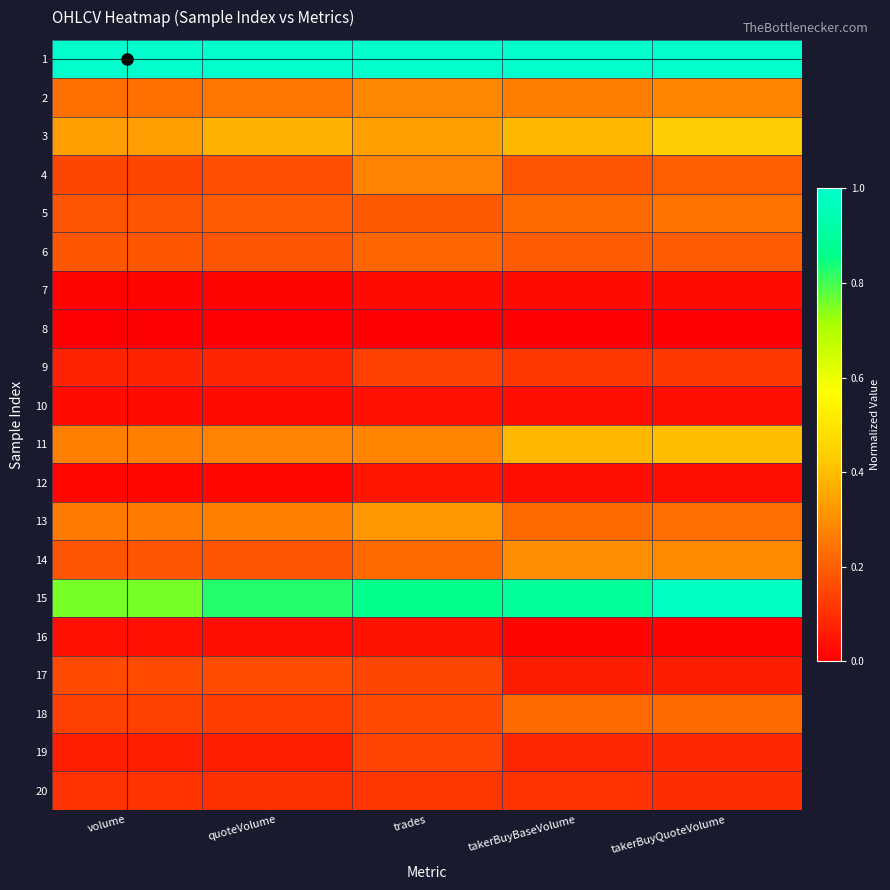

What is the total value across all series at takerBuyBaseVolume?

4.7